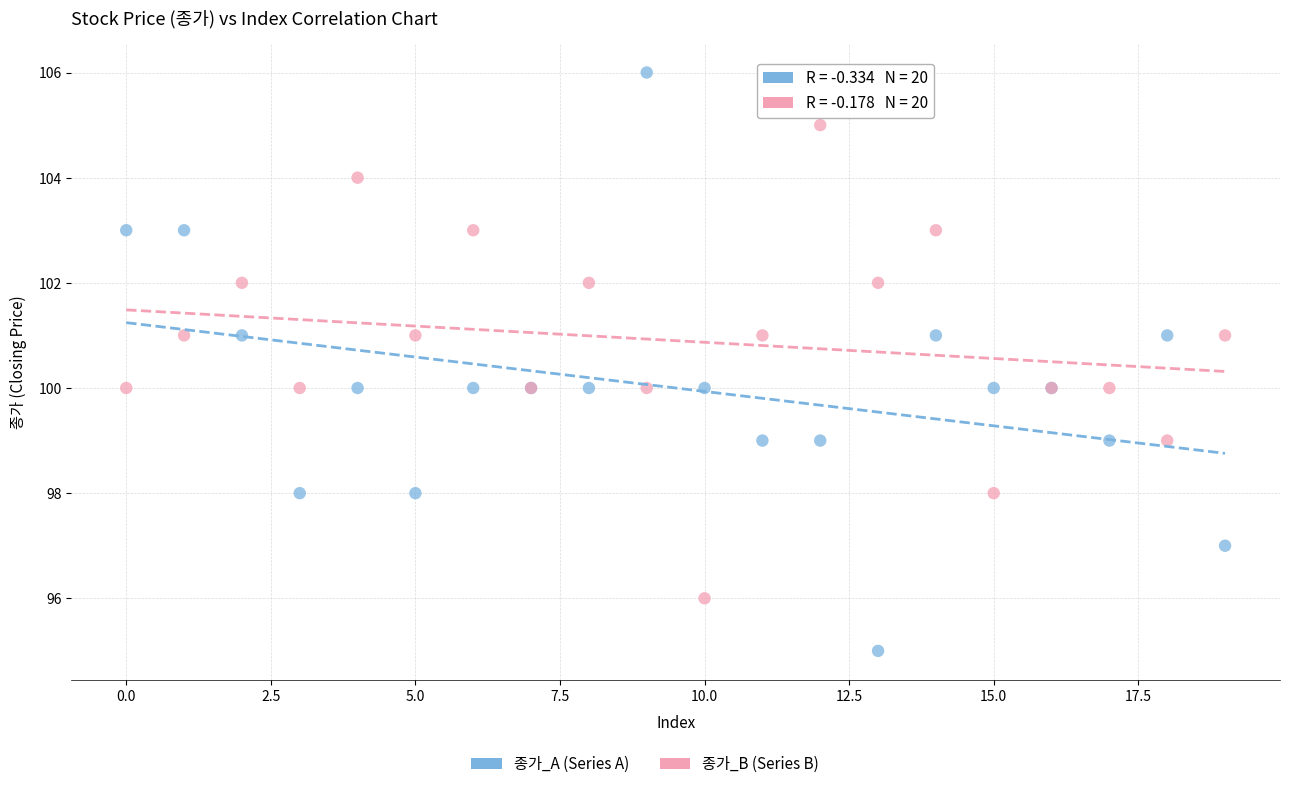

Which series reaches the minimum Y coordinate?

종가_A (Series A)